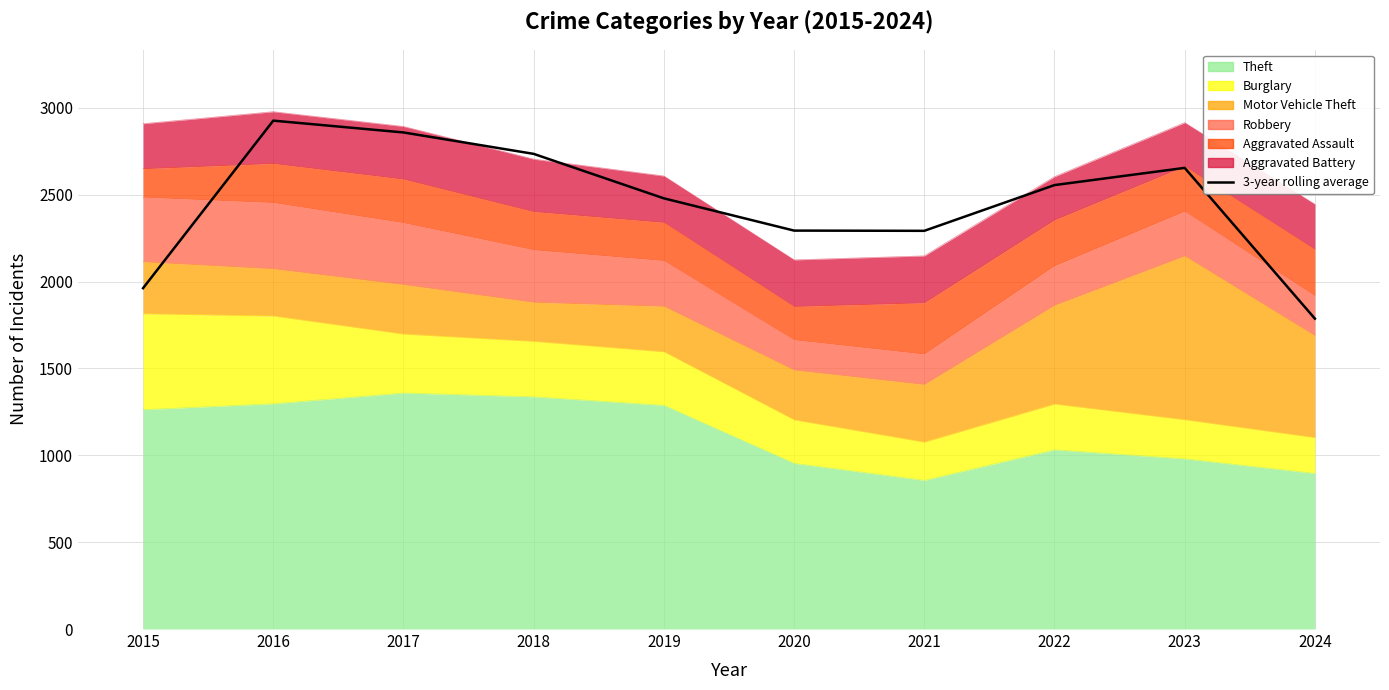

The chart shows a value of 556.5 at 2018. True or false?

False